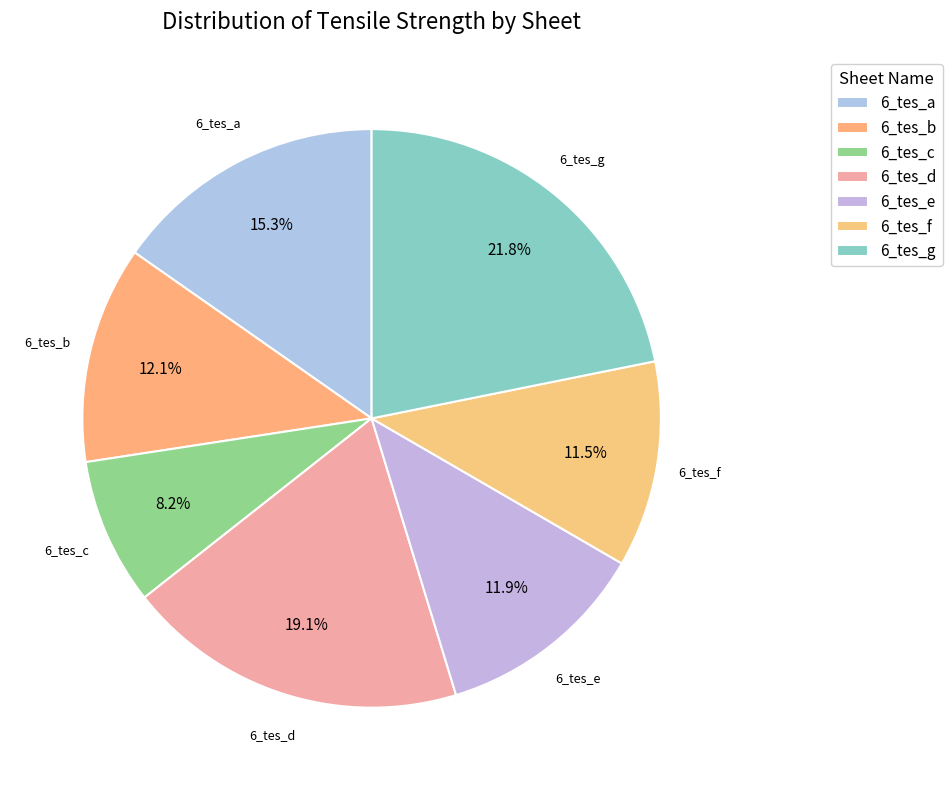

What is the ratio of the value at 6_tes_c to the value at 6_tes_f?

0.7